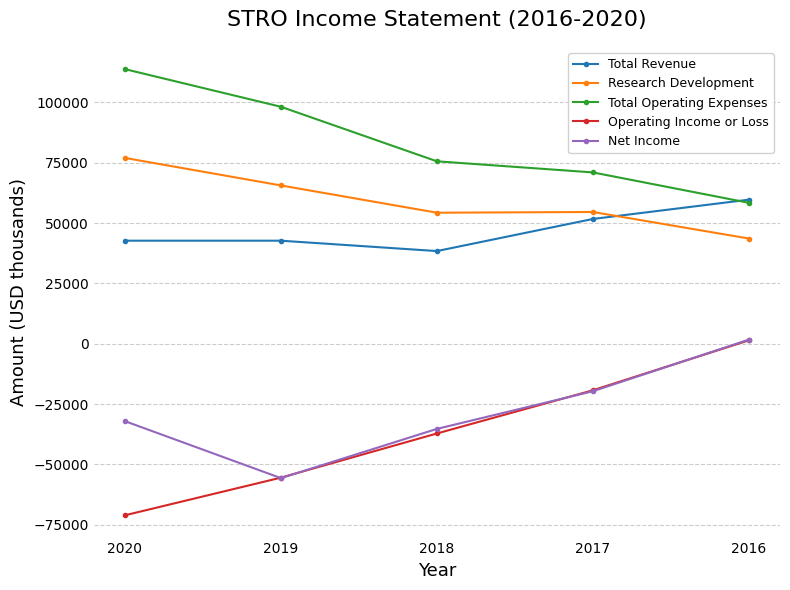

What is the total value across all series at 2018?

95800